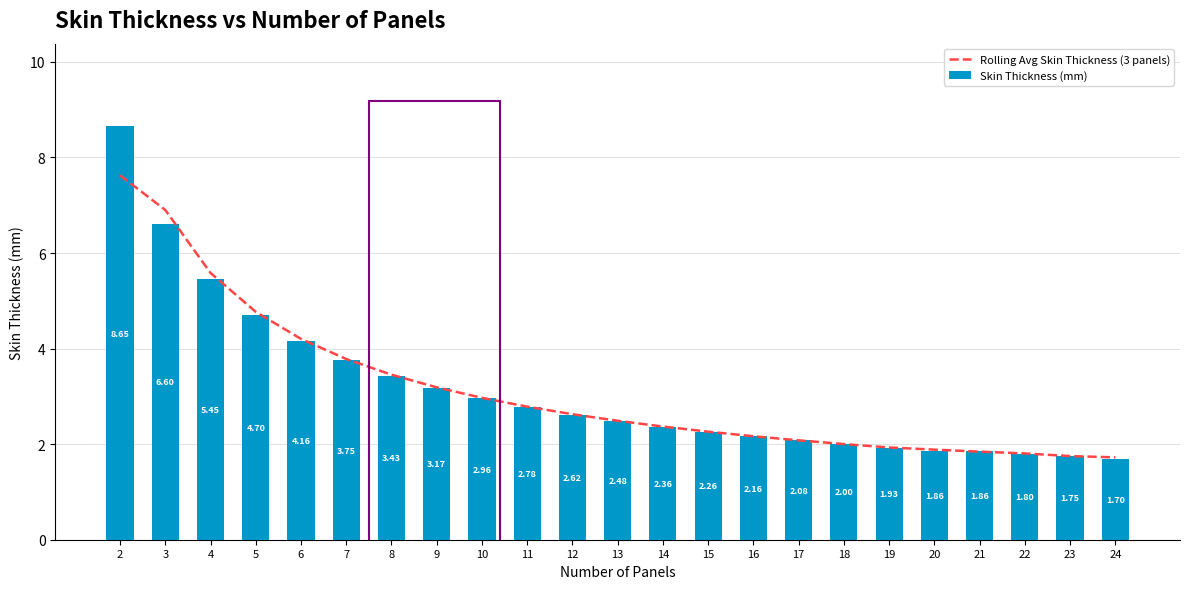

What is the difference between the Rolling Avg Skin Thickness (3 panels) values at 7 and 8?

0.3